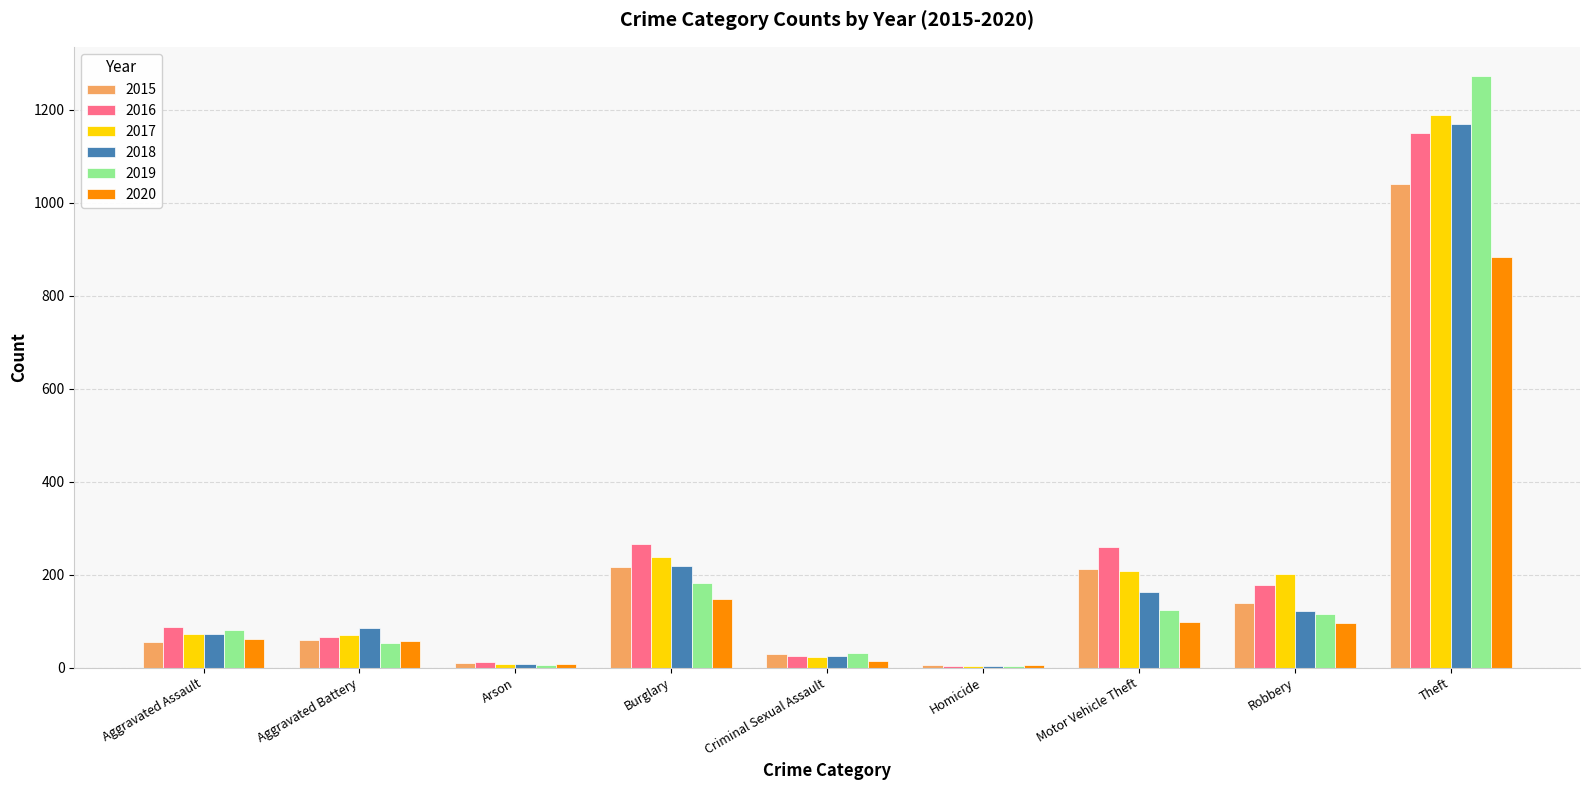

How many series are shown in this chart?

6